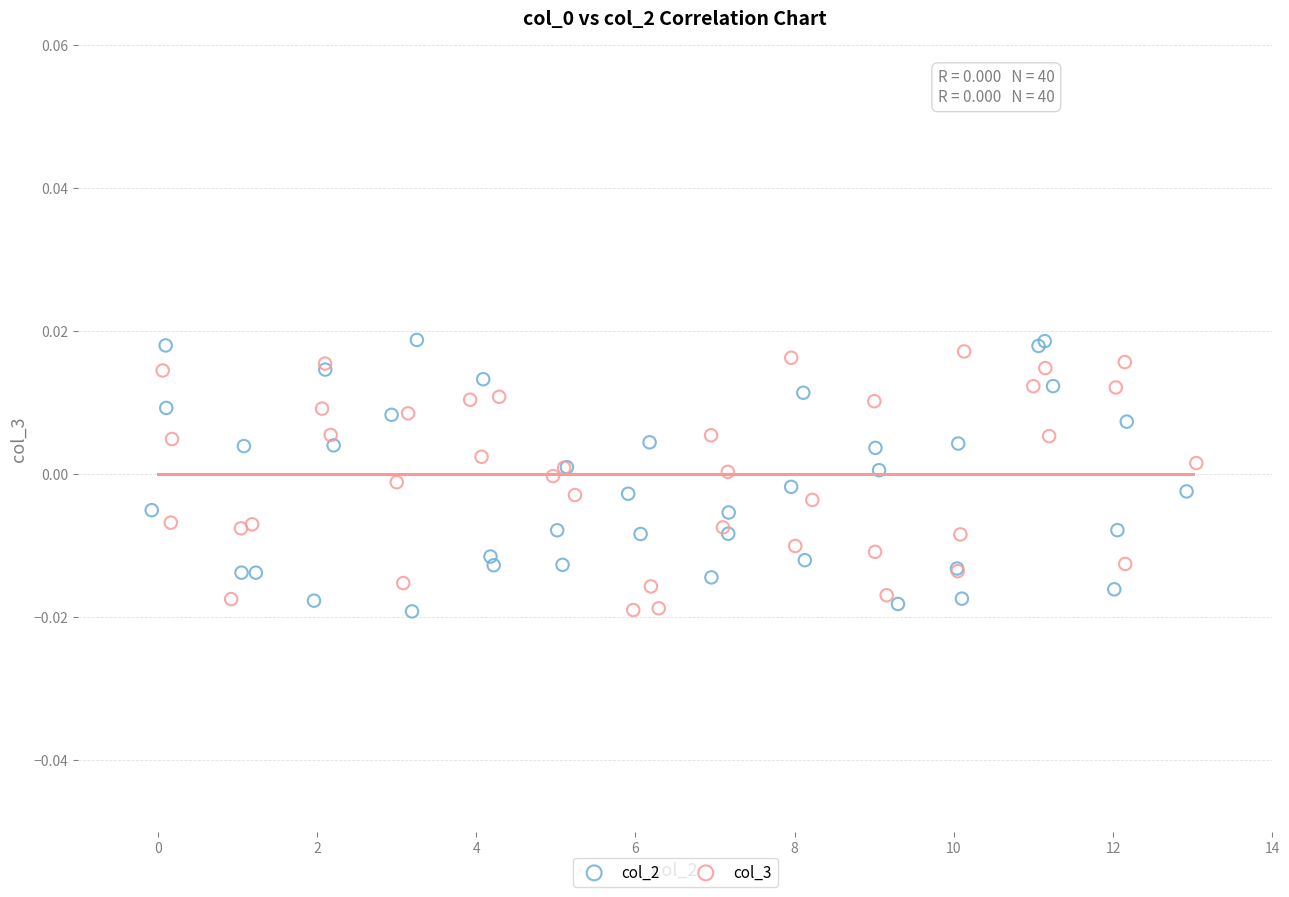

What are all the series names shown in the legend?

col_2, col_3